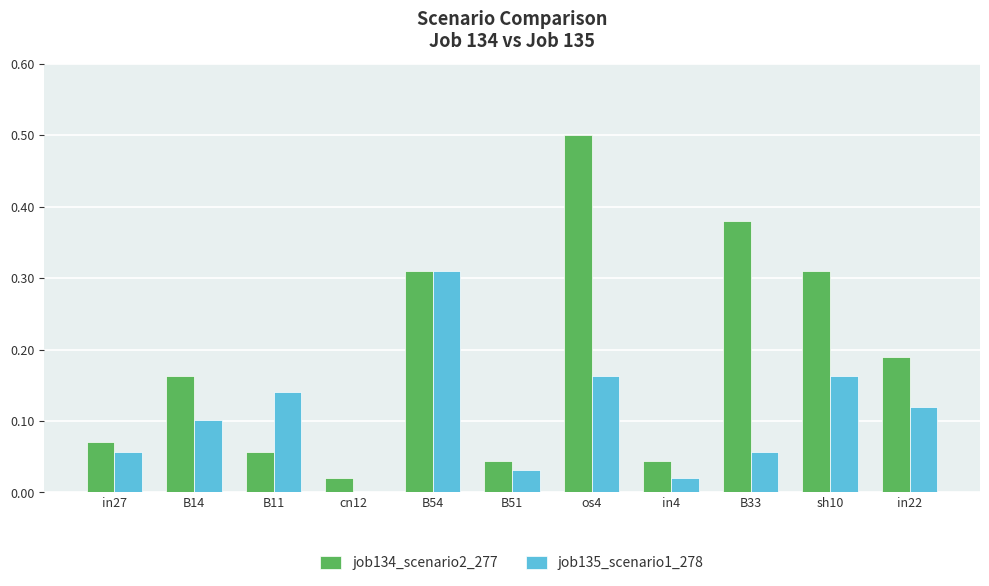

At which label is job134_scenario2_277 closest to 0?

cn12